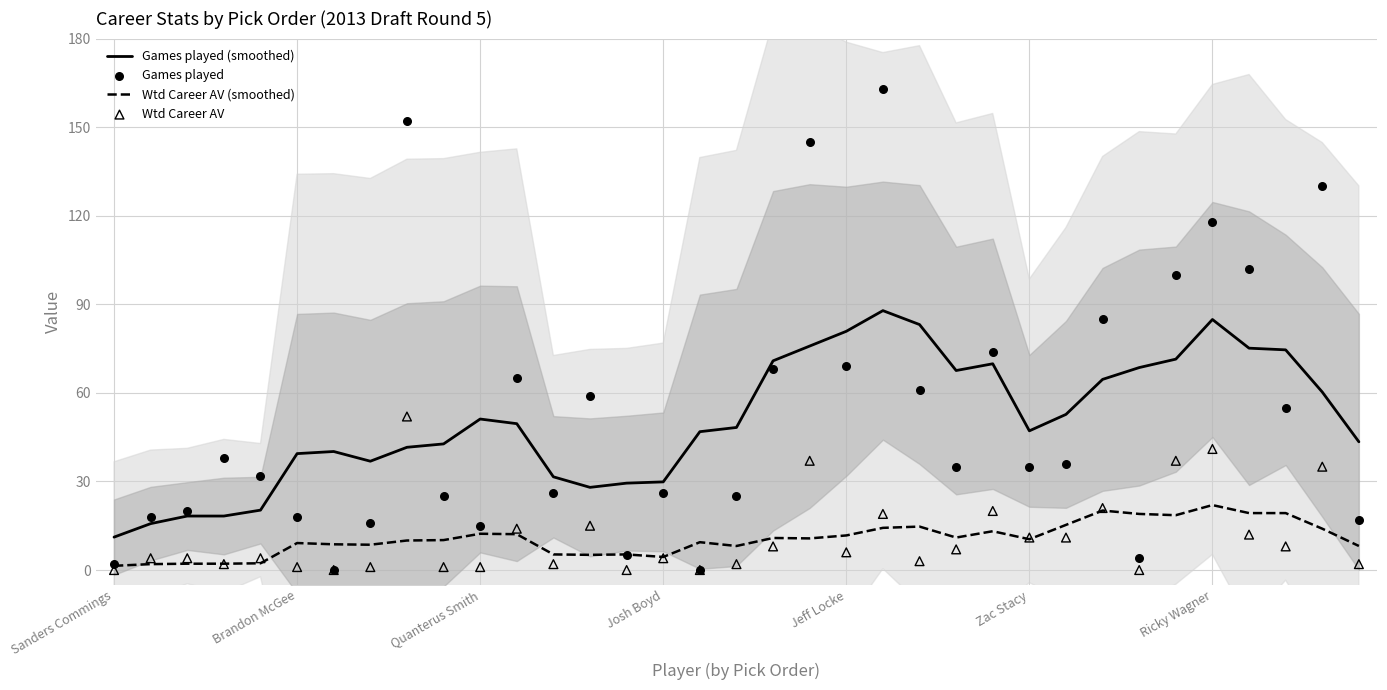

At which category is the sum across all series the highest?

21